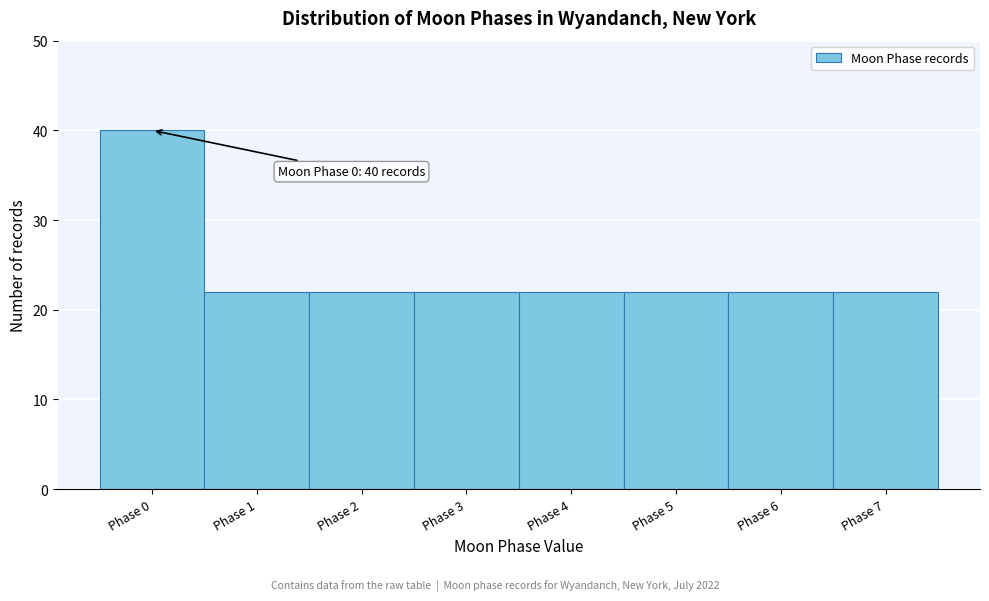

Reading right to left, list all the values displayed in this chart.

22	22	22	22	22	22	22	40